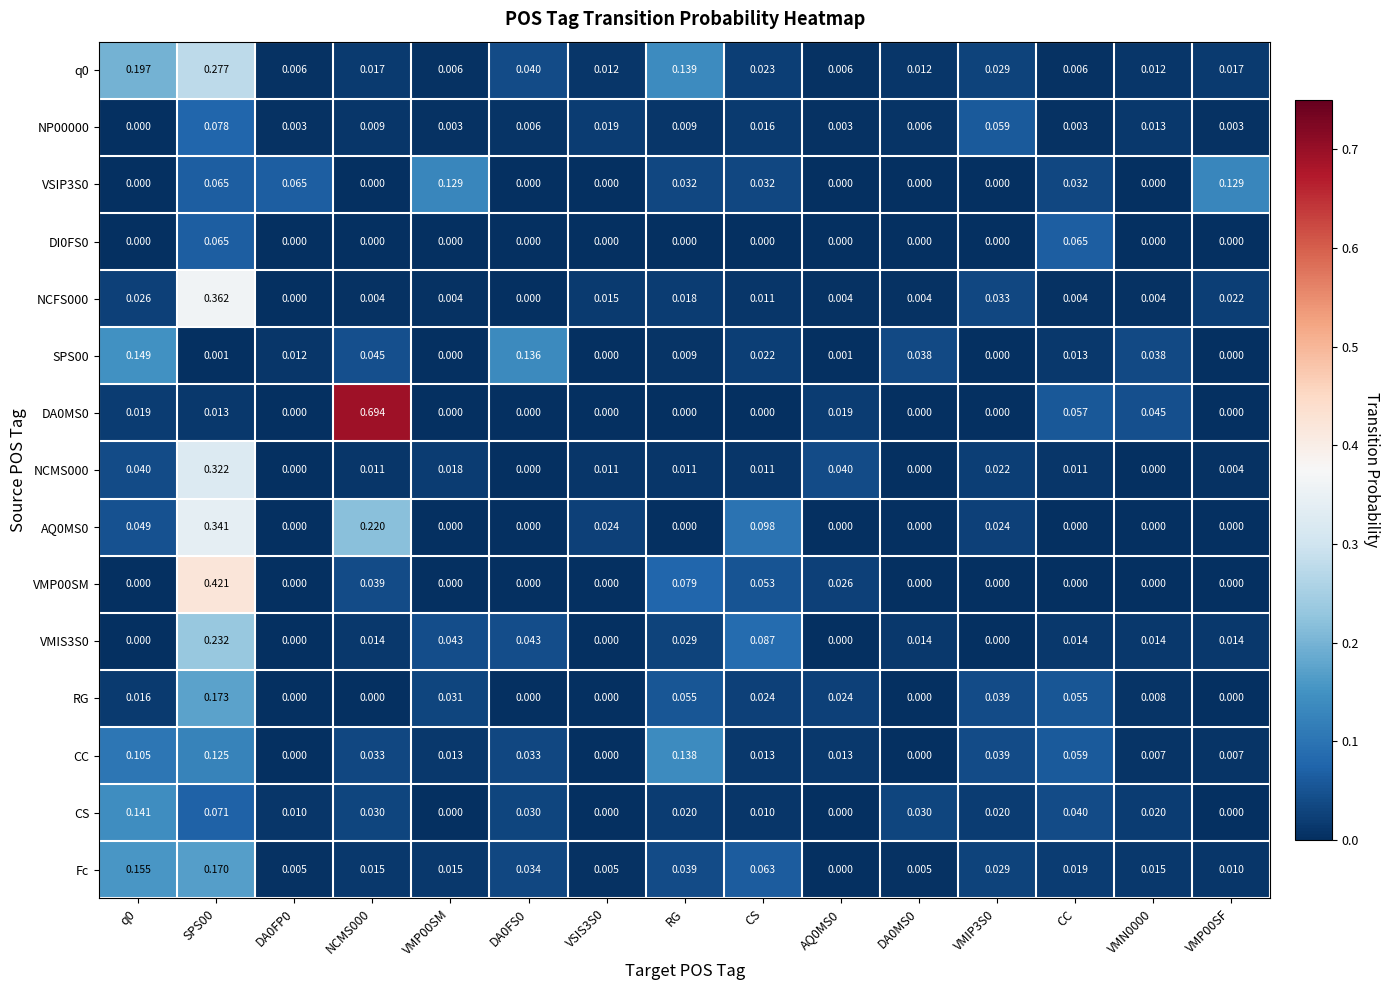

At how many categories does at least one series exceed 0?

15